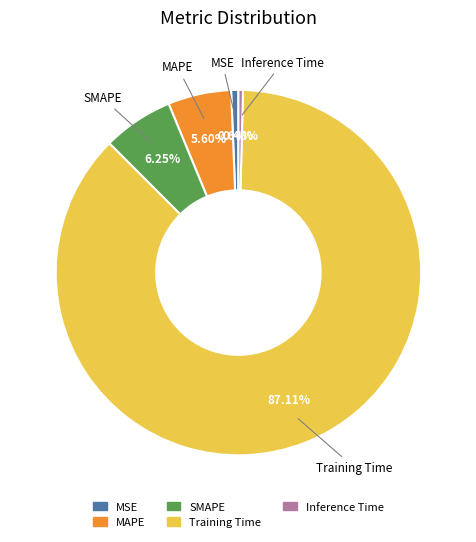

Which category has the biggest portion of the pie?

Training Time